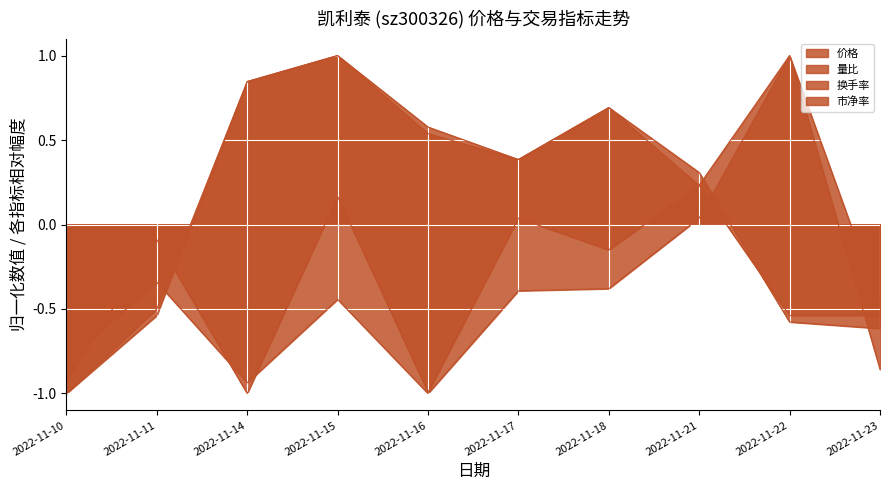

Reading right to left, transcribe all the data shown in this chart.

价格: -0.6	-0.6	0.3	0.7	0.4	0.6	1.0	0.8	-0.5	-1.0
量比: -0.5	1.0	0.0	-0.4	-0.4	-1.0	-0.4	-0.9	-0.3	-0.8
换手率: -0.9	1.0	0.2	-0.2	0.0	-1.0	0.2	-1.0	-0.1	-0.9
市净率: -0.5	-0.5	0.2	0.7	0.4	0.5	1.0	0.8	-0.5	-1.0